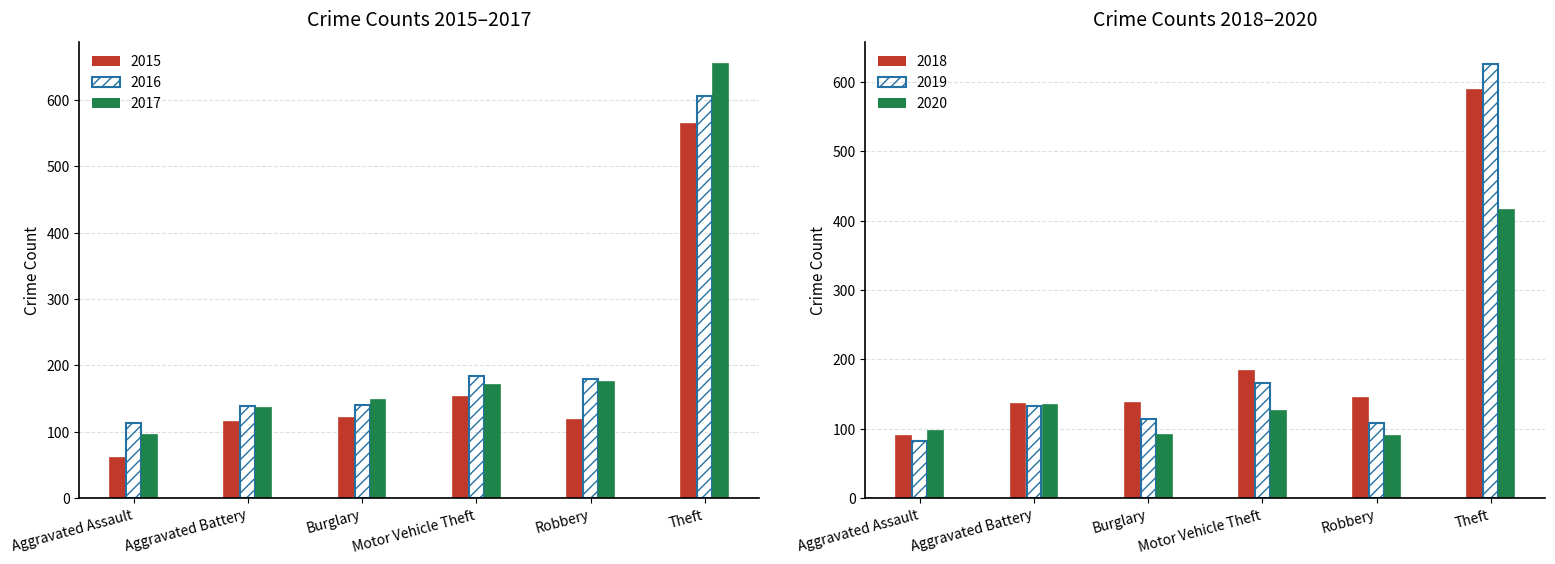

What is the smallest value displayed?

61